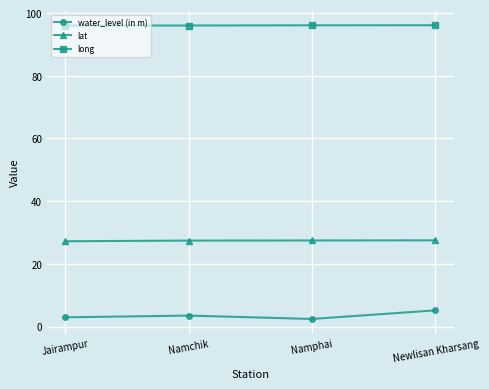

Does the chart display data point markers on the line(s)?

Yes